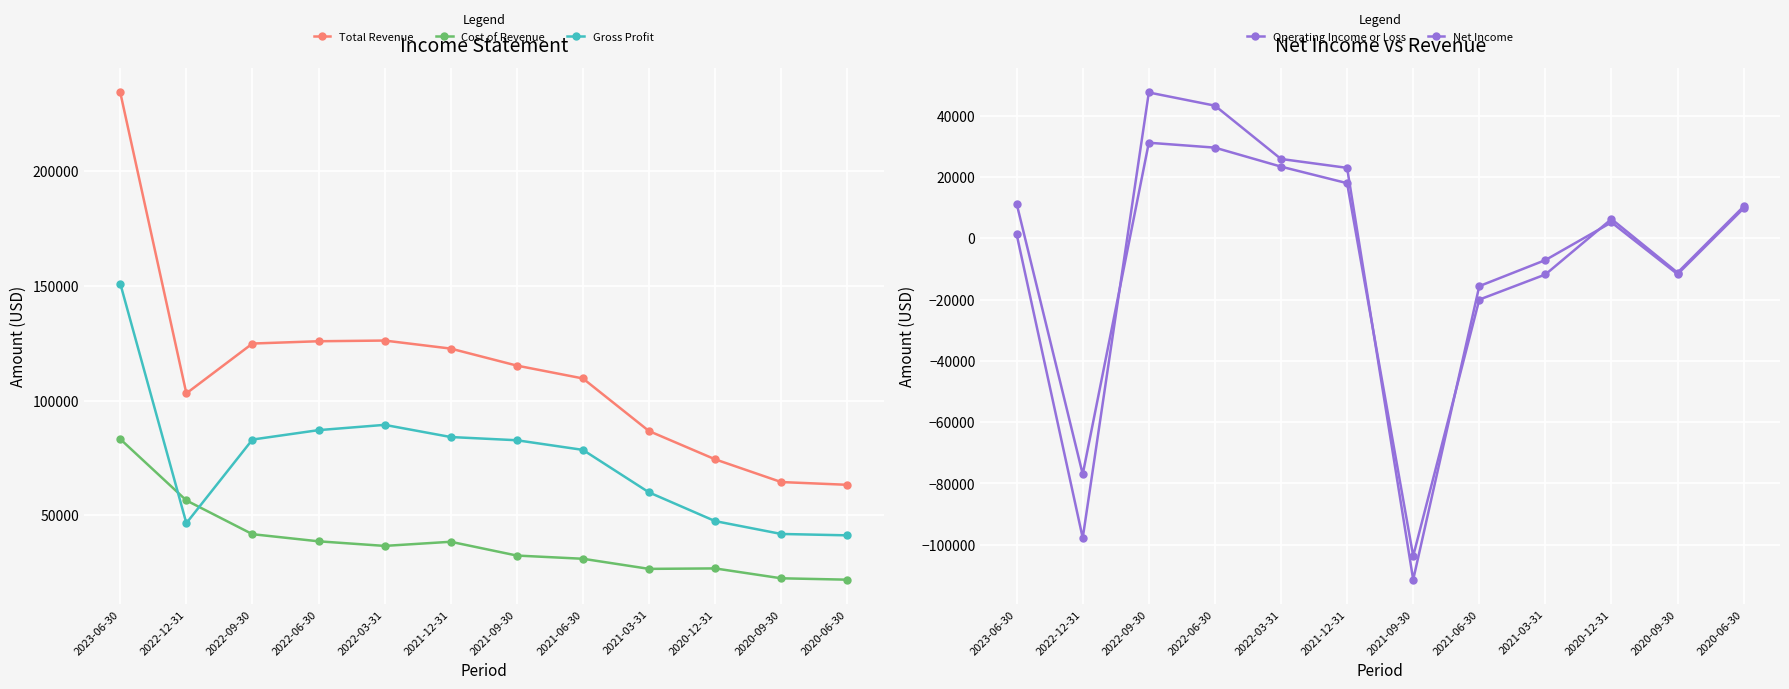

The Total Revenue series shows 39528 at 2020-09-30. True or false?

False